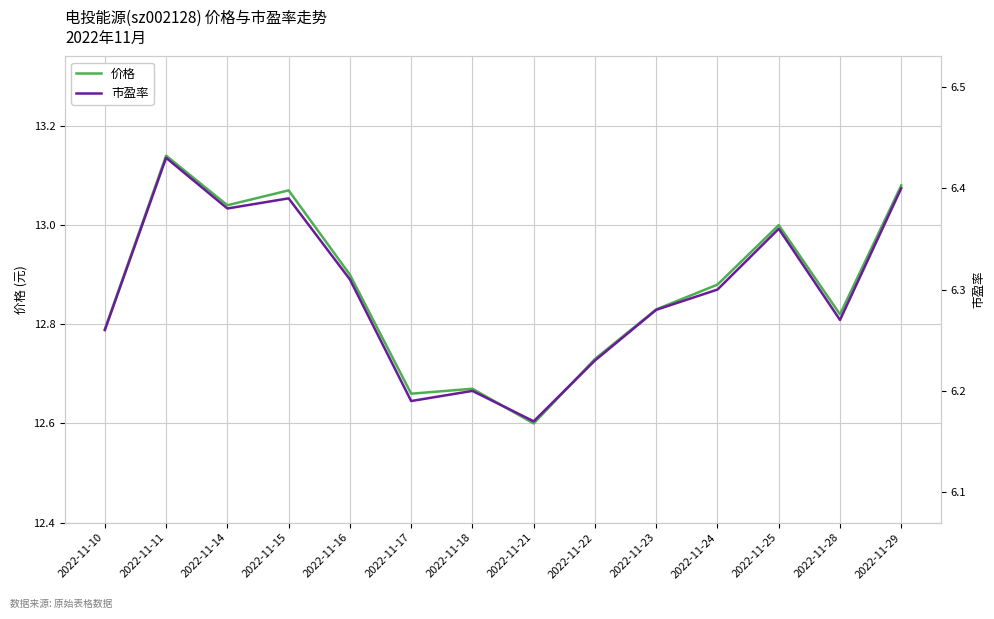

What is the average value of the 市盈率 series?

6.3